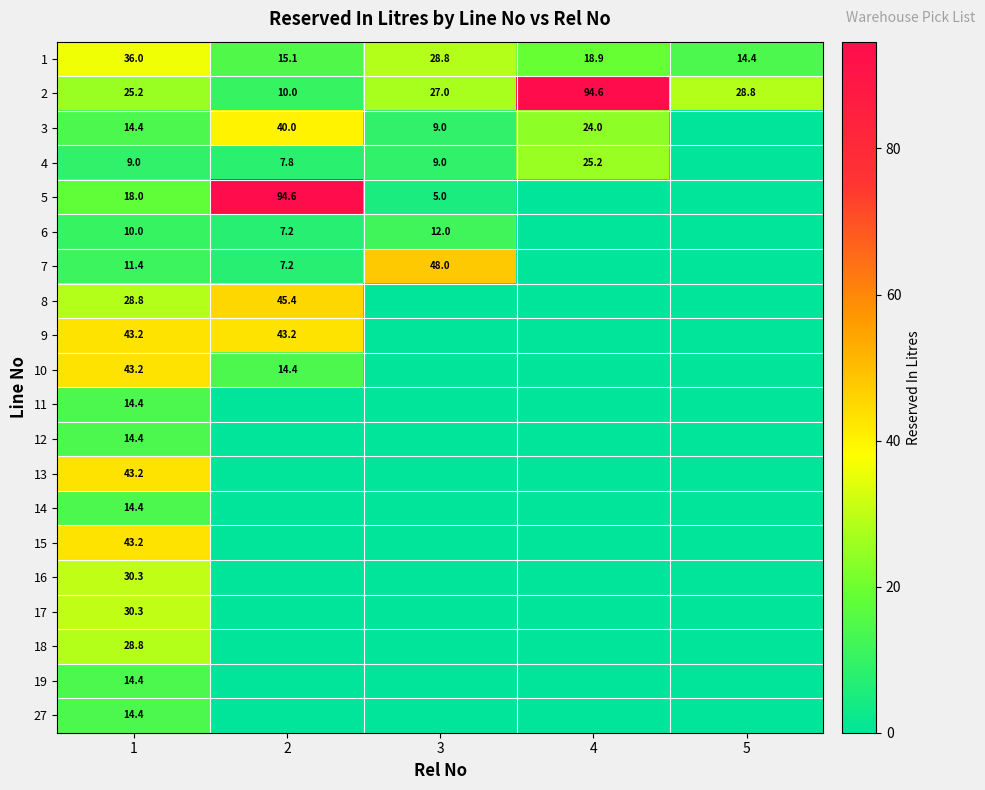

True or false: 1 has a value of 19.9 at 5.

False